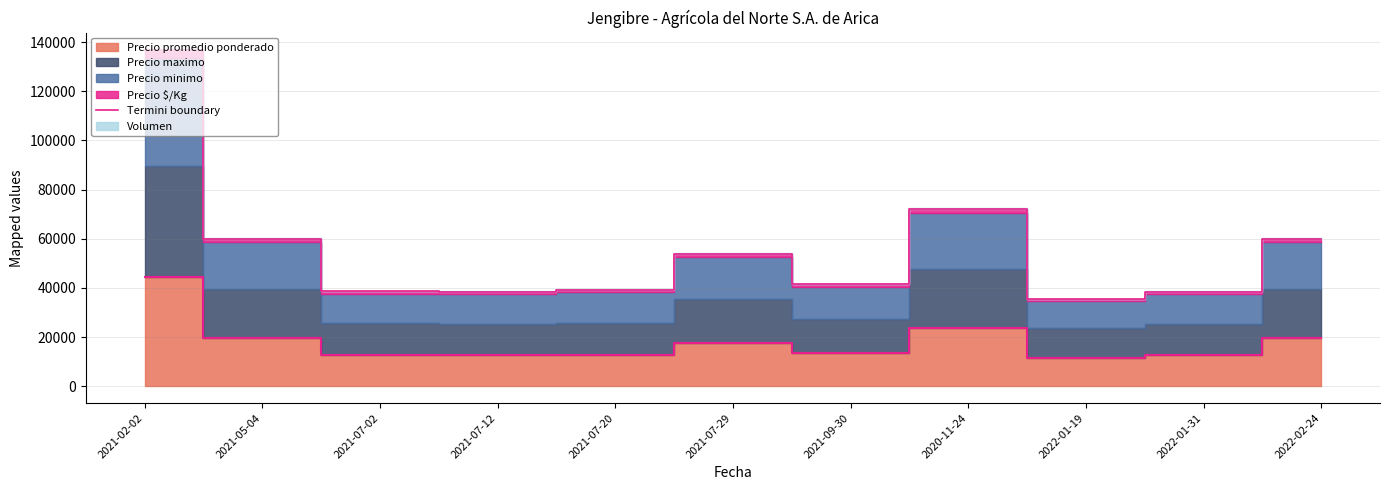

What is the smallest value displayed?

35385